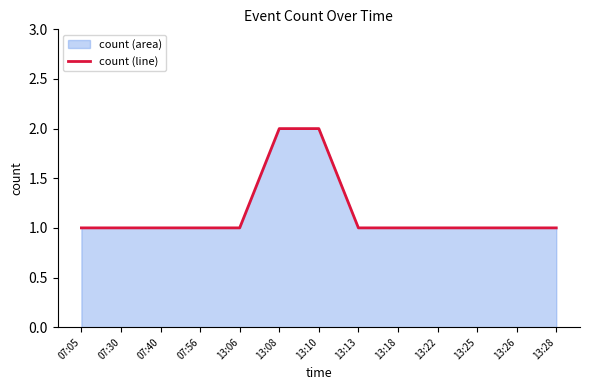

True or false: there are more than 2 points higher than both neighbors.

False